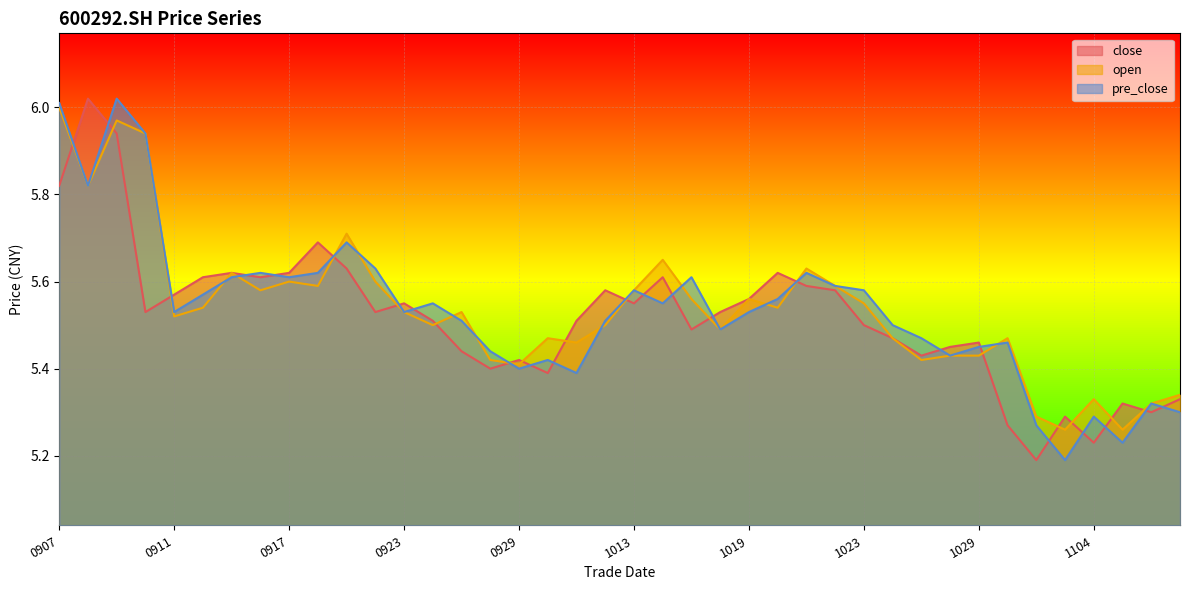

What is the difference between the maximum and minimum values in the open series?

0.7